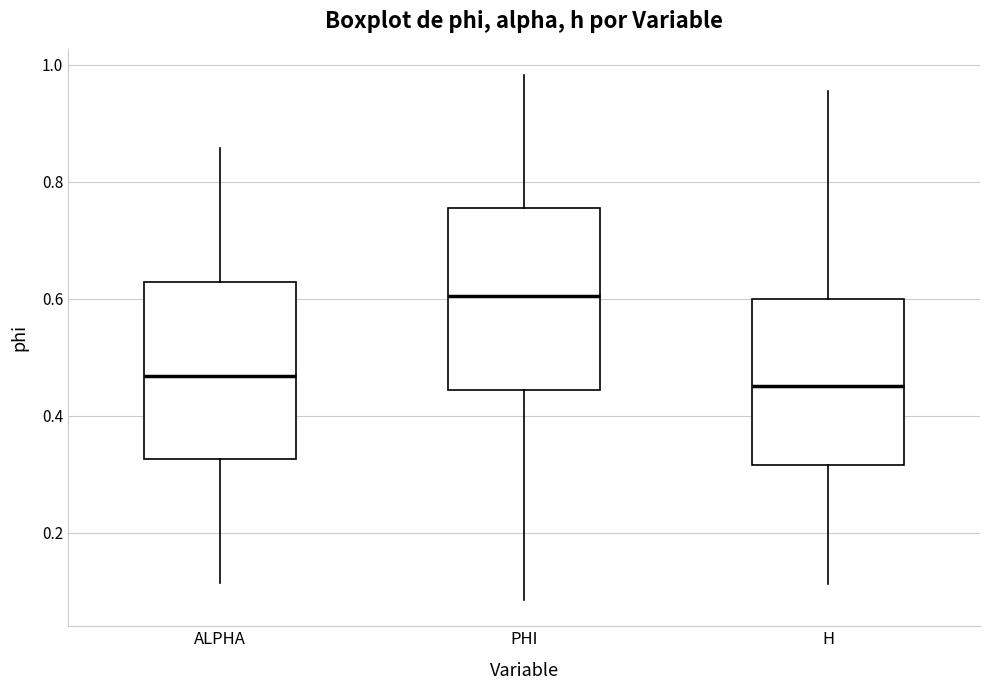

Where is the lower edge of the box for H on the y-axis? The values are not printed on the chart, so give them approximately, as read against the axis.

0.32